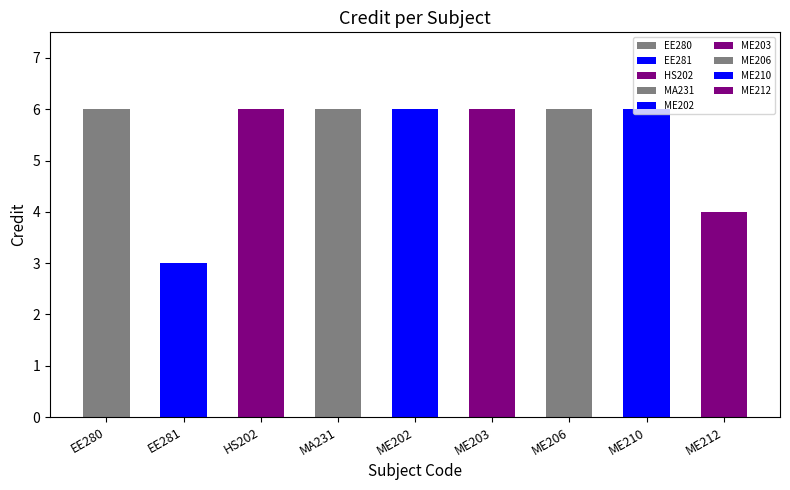

The value at ME206 is 6. True or false?

True